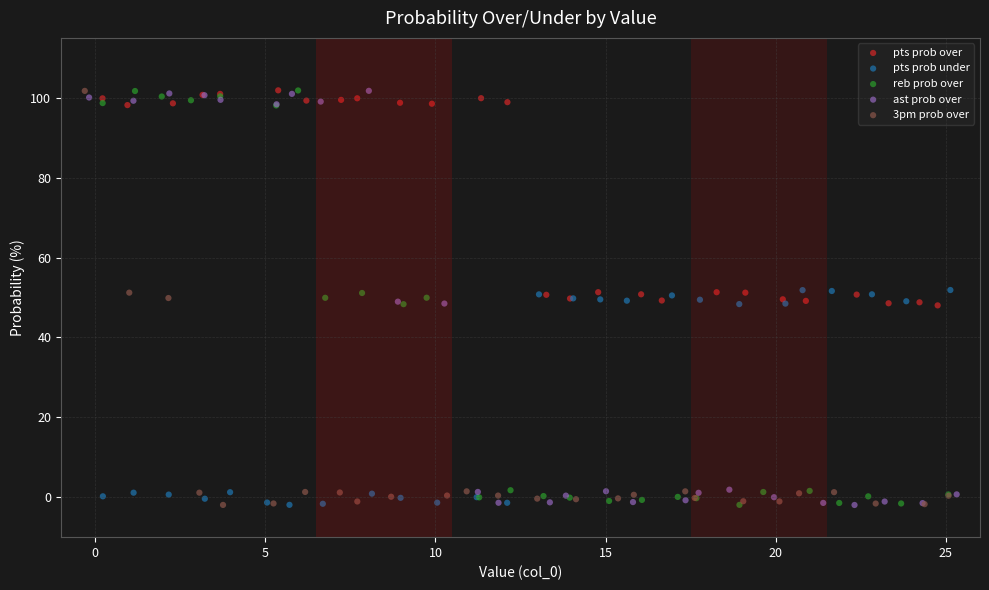

What are all the series names shown in the legend?

pts prob over, pts prob under, reb prob over, ast prob over, 3pm prob over